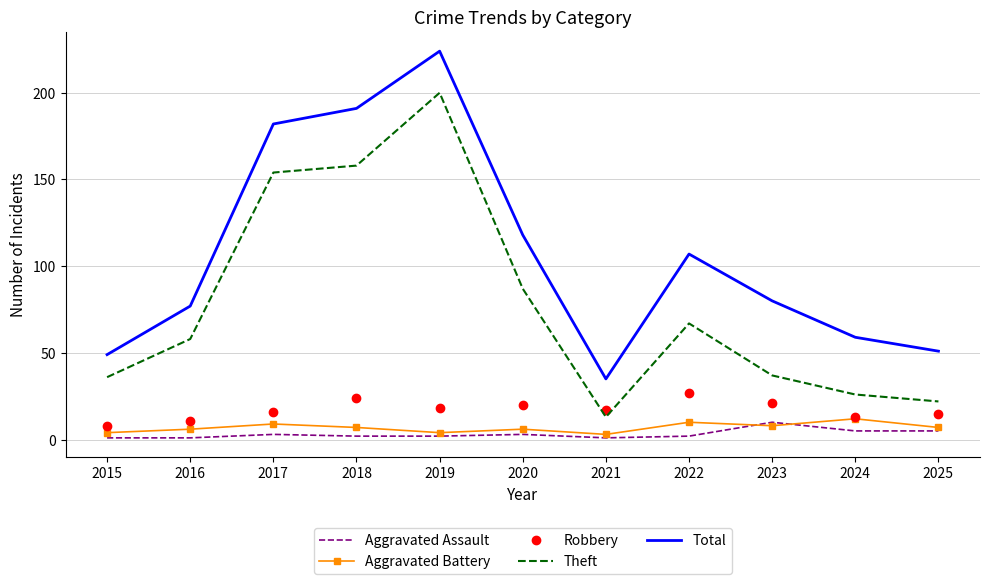

True or false: Aggravated Assault and Robbery intersect in this chart.

False